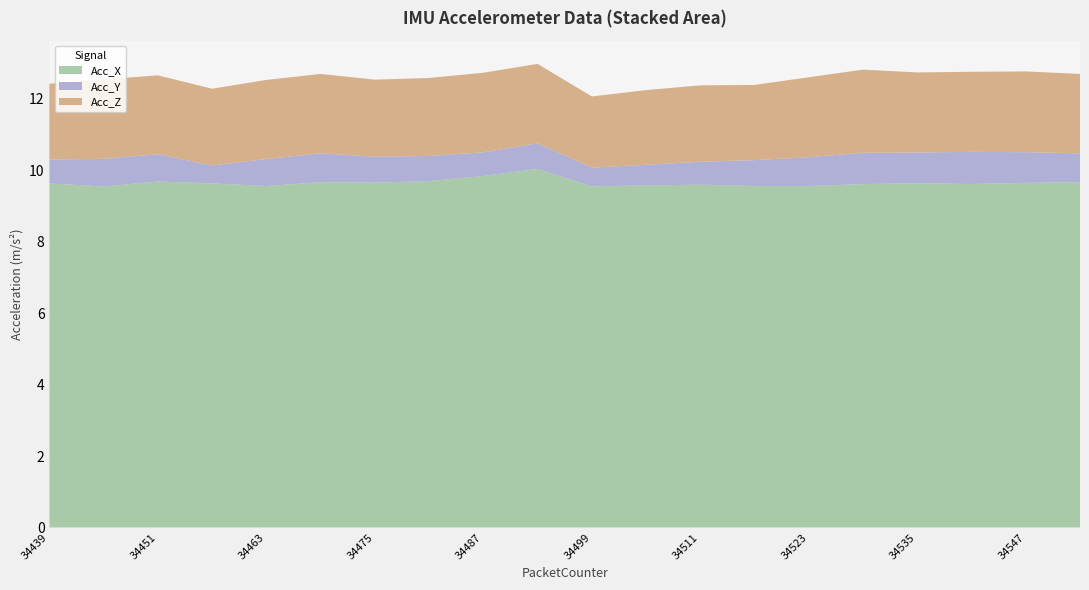

Reading right to left, list all the values displayed in this chart.

Acc_X: 34553=9.7	34547=9.6	34541=9.6	34535=9.6	34529=9.6	34523=9.6	34517=9.6	34511=9.6	34505=9.6	34499=9.5	34493=10.0	34487=9.8	34481=9.7	34475=9.6	34469=9.7	34463=9.6	34457=9.6	34451=9.7	34445=9.5	34439=9.6
Acc_Y: 34553=0.8	34547=0.9	34541=0.9	34535=0.9	34529=0.9	34523=0.8	34517=0.7	34511=0.6	34505=0.6	34499=0.5	34493=0.7	34487=0.7	34481=0.7	34475=0.7	34469=0.8	34463=0.8	34457=0.5	34451=0.8	34445=0.8	34439=0.7
Acc_Z: 34553=2.2	34547=2.3	34541=2.2	34535=2.2	34529=2.3	34523=2.2	34517=2.1	34511=2.1	34505=2.1	34499=2.0	34493=2.2	34487=2.2	34481=2.2	34475=2.2	34469=2.2	34463=2.2	34457=2.1	34451=2.2	34445=2.2	34439=2.1